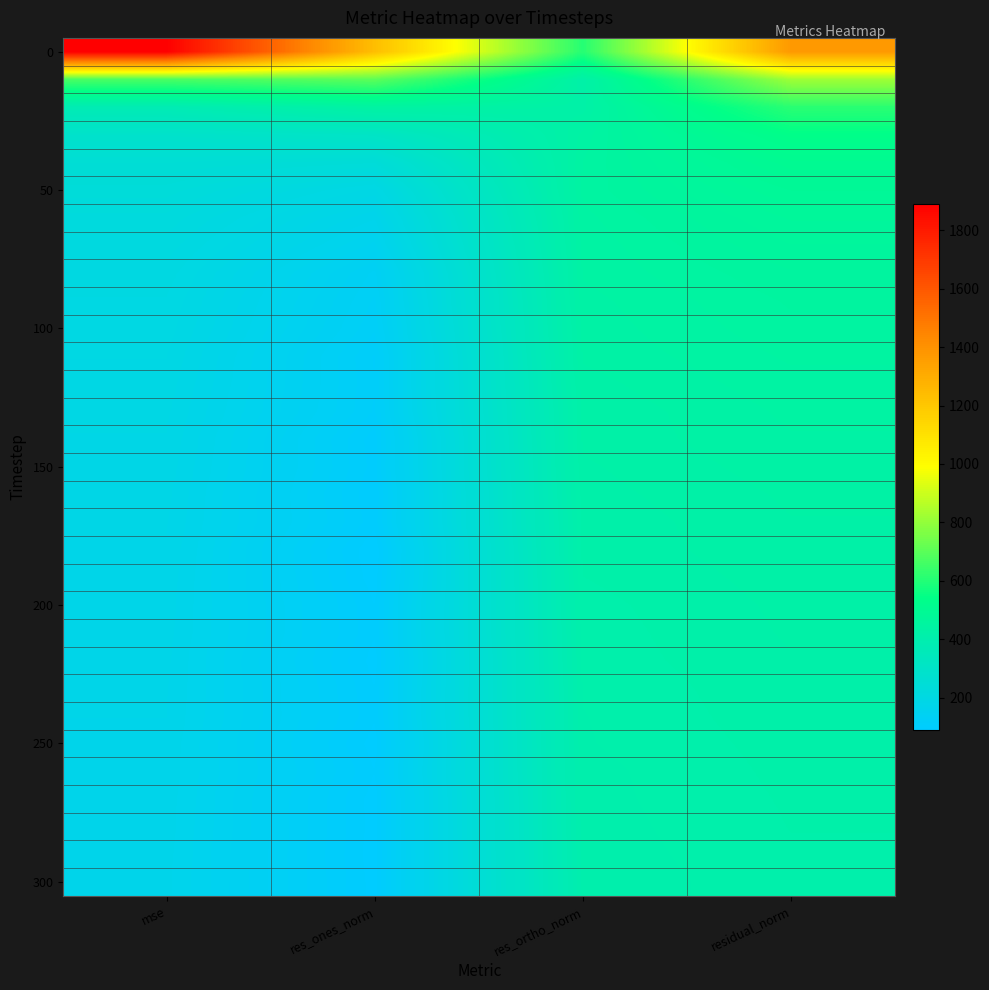

Which category has the highest value across all series?

mse